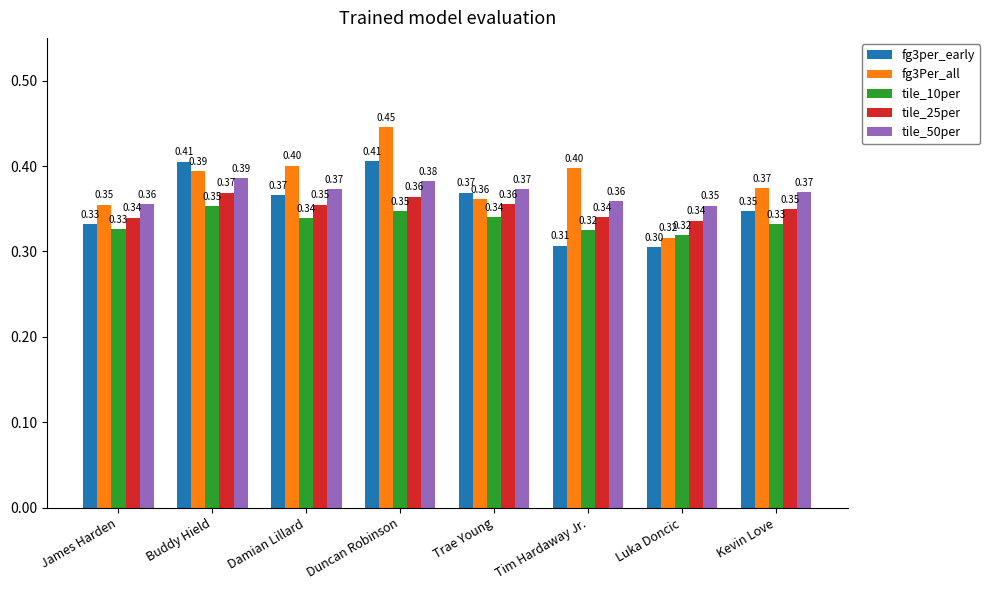

Is the value of tile_25per at Kevin Love greater than the value of tile_10per at Tim Hardaway Jr.?

Yes